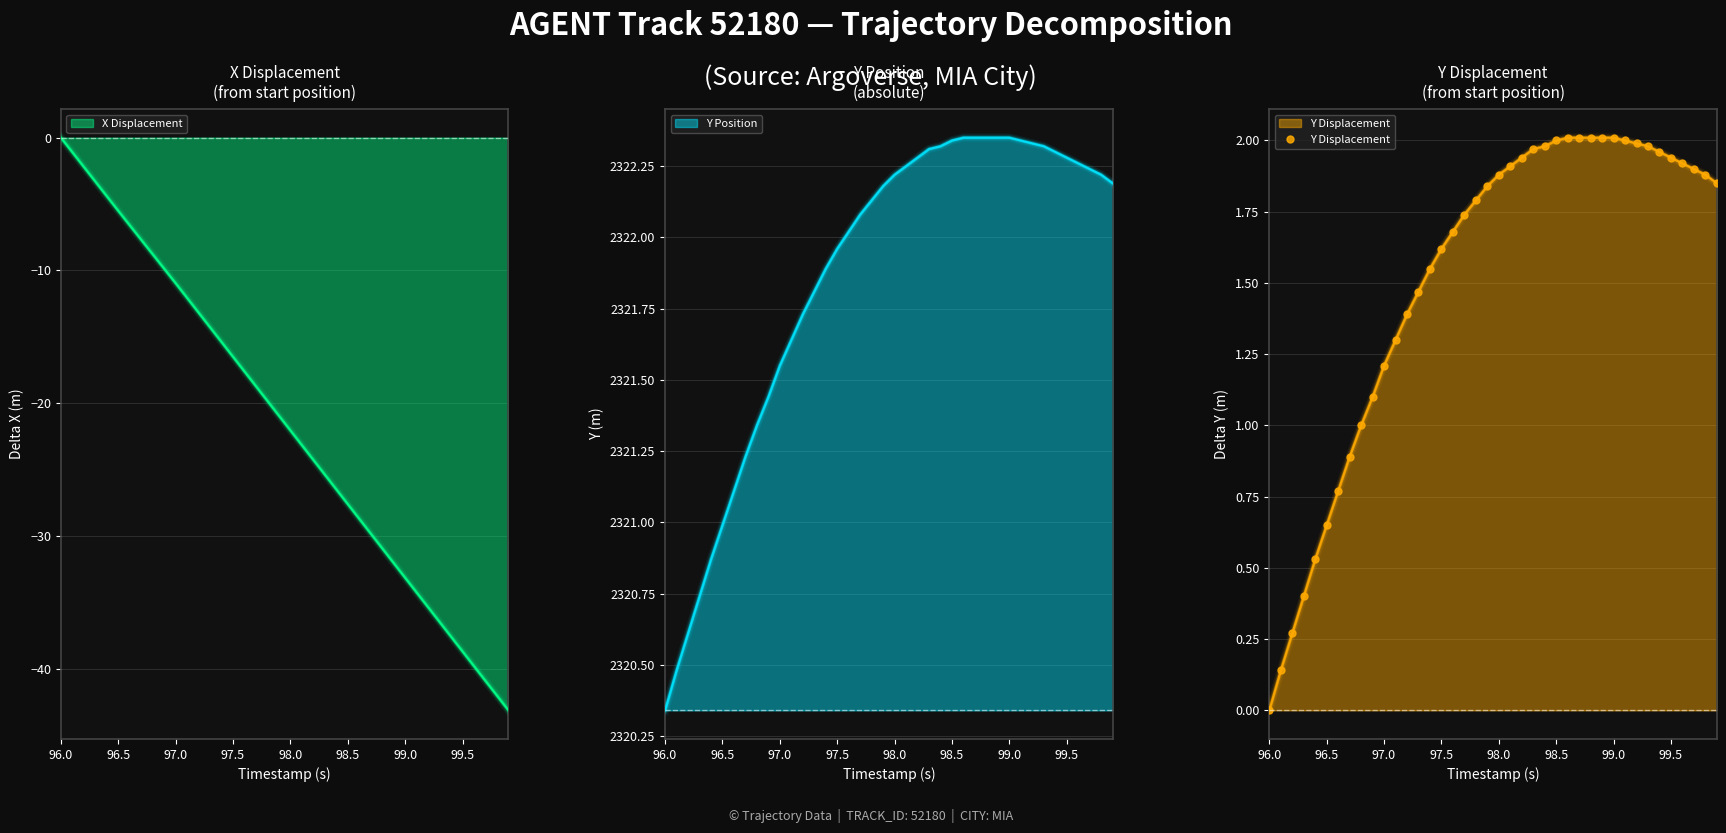

What is the minimum value for X Displacement?

-43.1